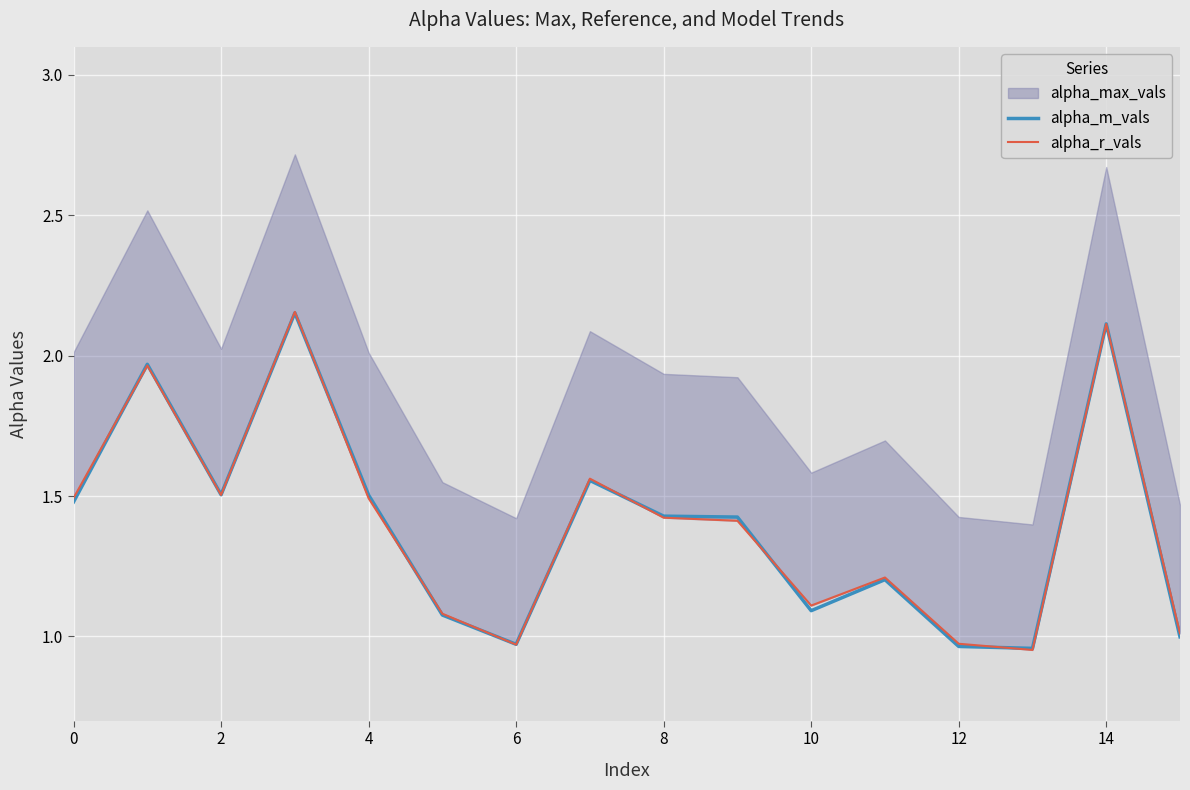

What is the label of the 1st point from the right?

15